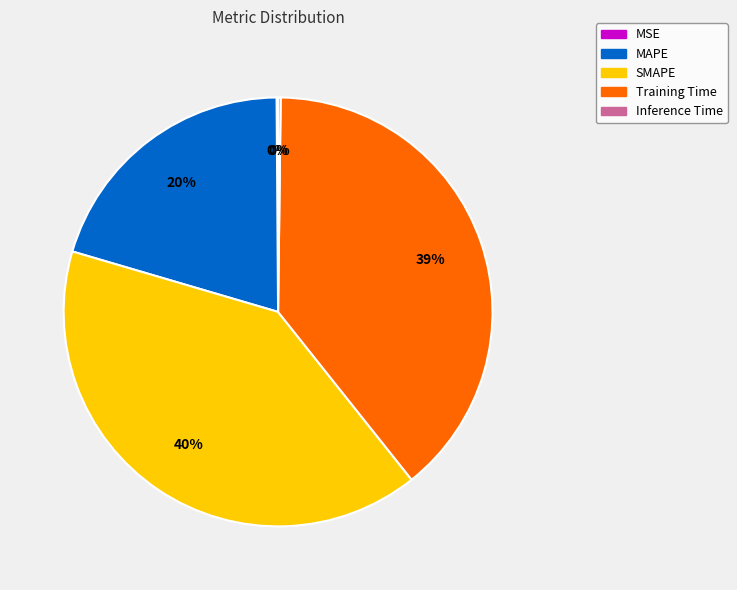

Does SMAPE represent more than half of the total?

No